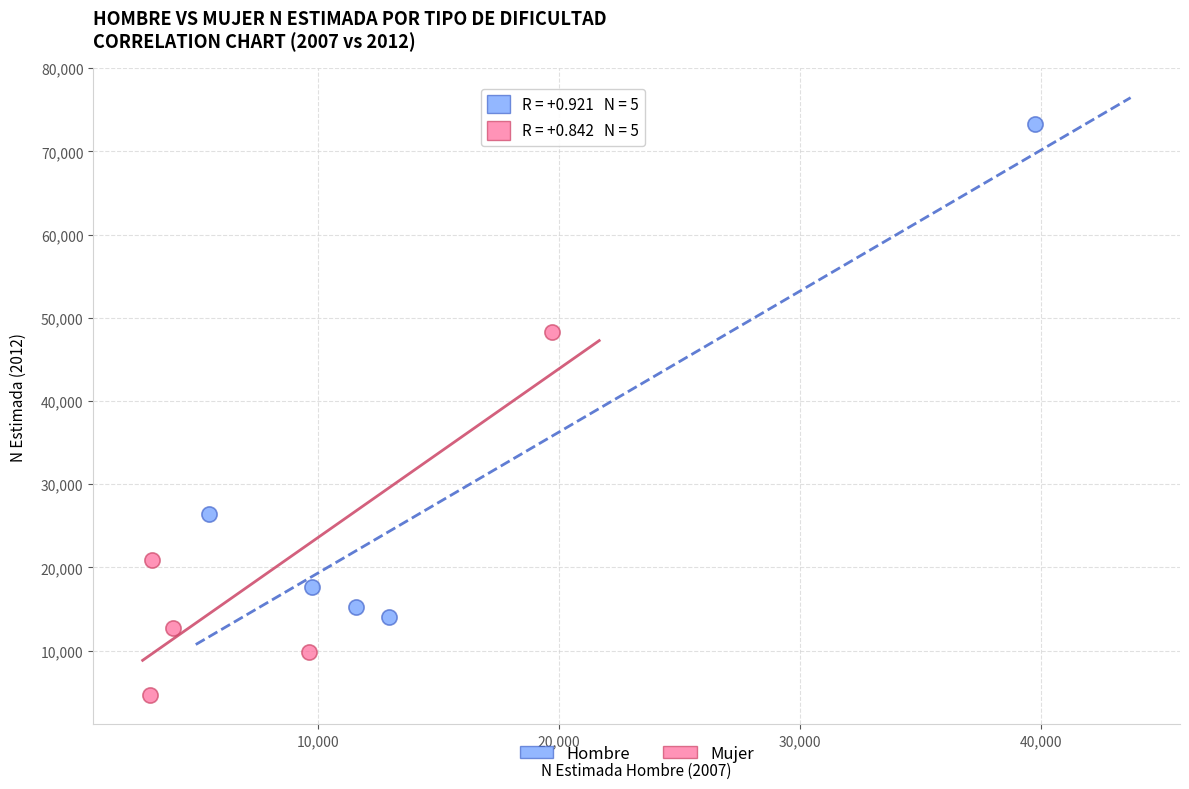

Which series reaches the minimum Y coordinate?

Mujer